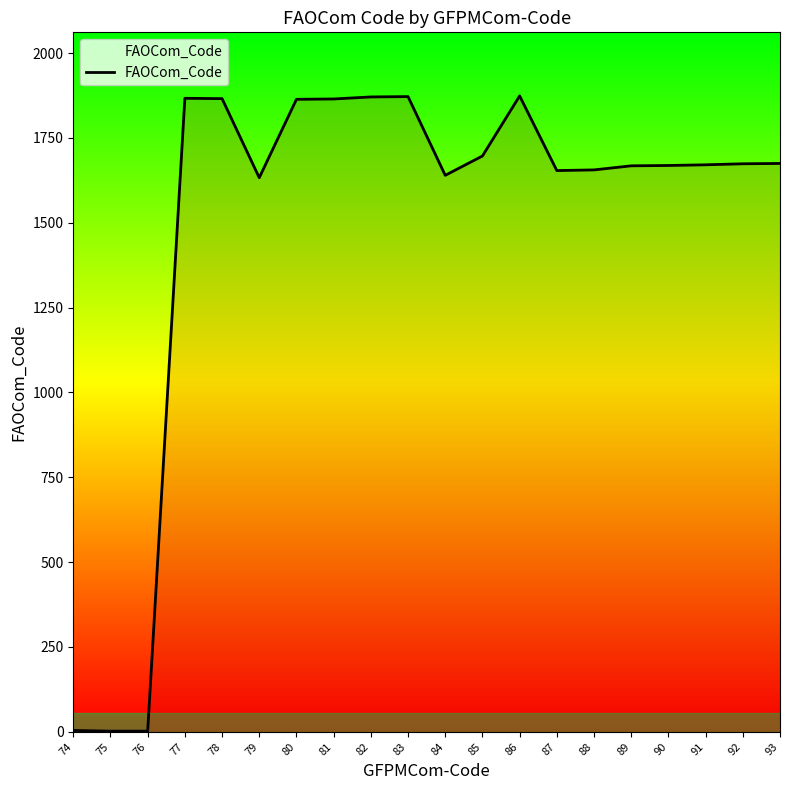

What is the ratio of the value at 84 to the value at 87?

1.0